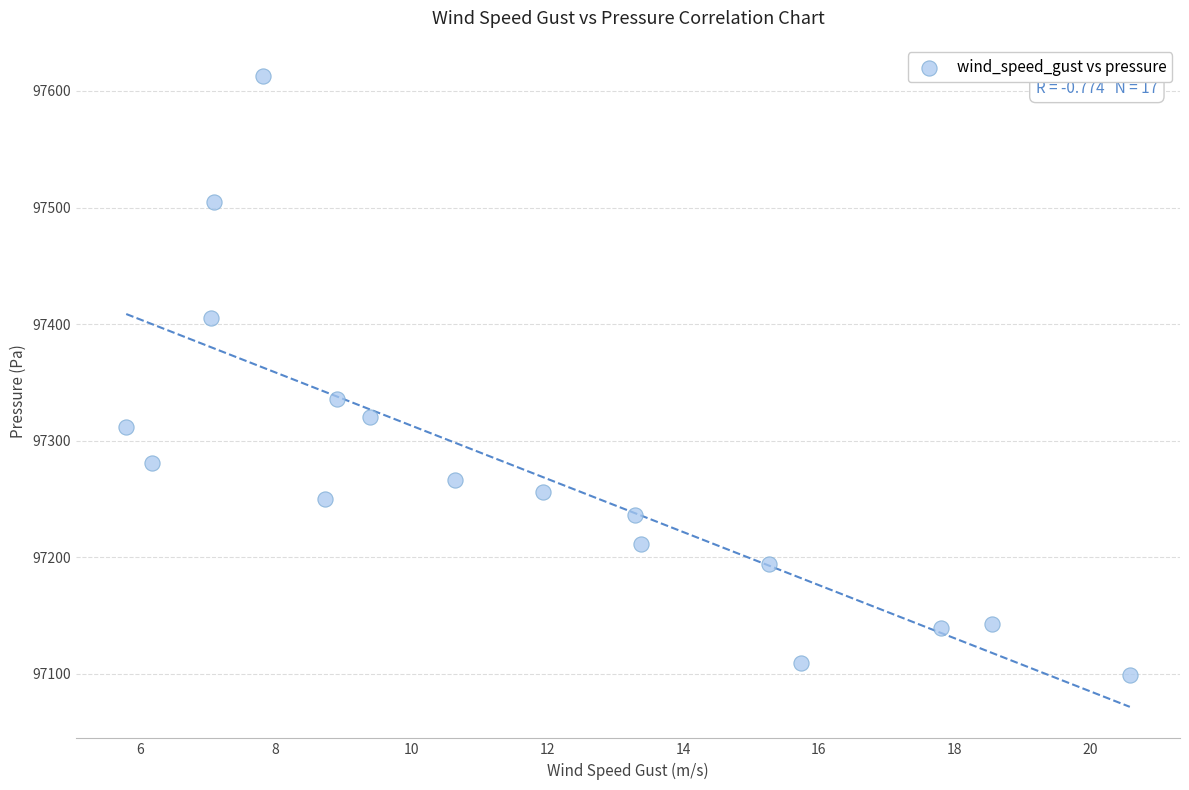

What is the range of X values (max minus min)?

14.8